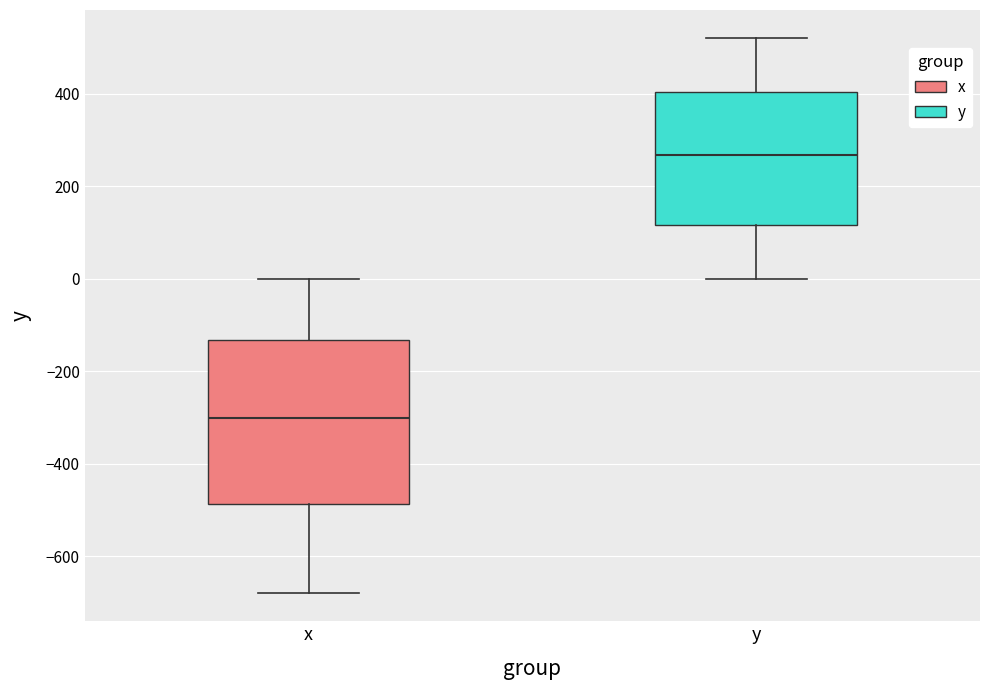

Which box has the lowest median line?

x